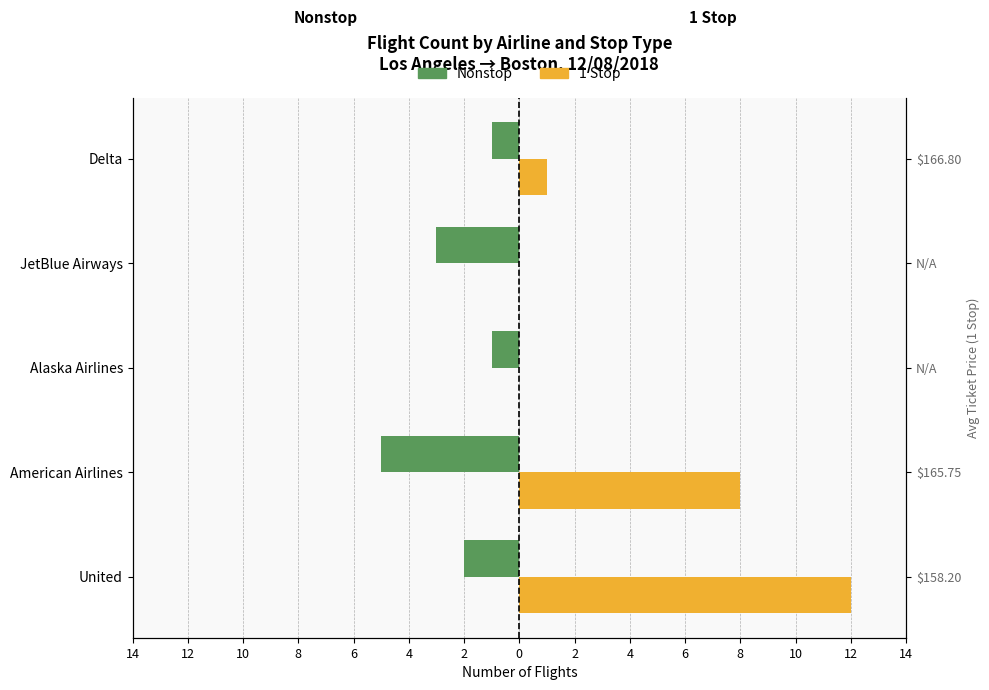

Which series has the largest range (max minus min)?

1 Stop